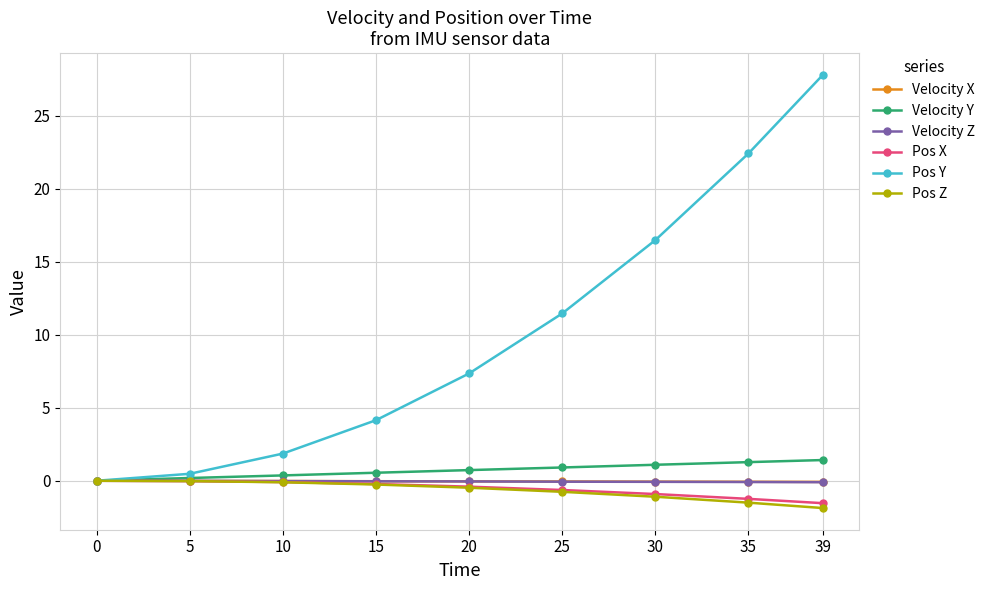

How many values in the Pos Y series are below 7?

4